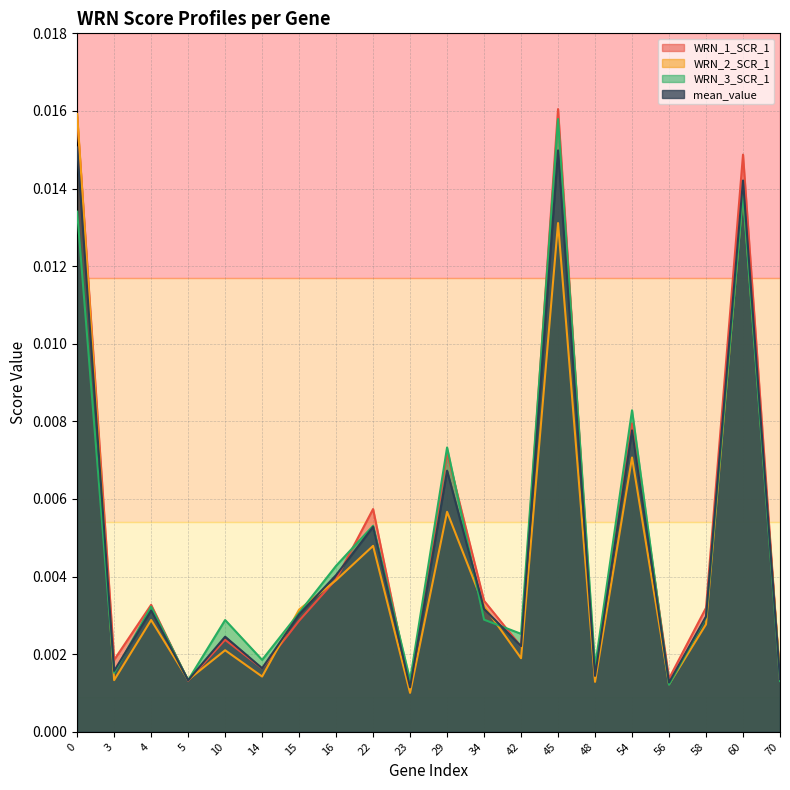

Where is the first local minimum for mean_value?

3